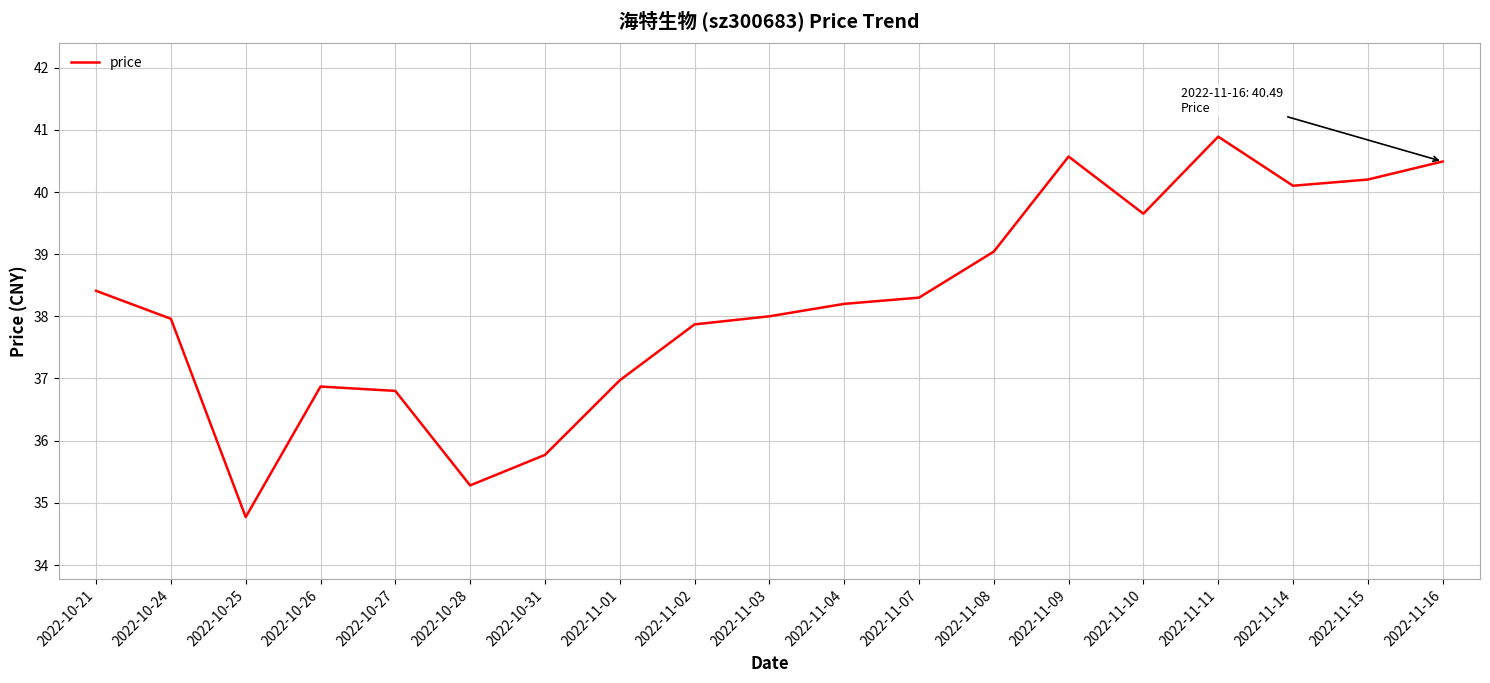

At which label is the value closest to 37?

2022-11-01